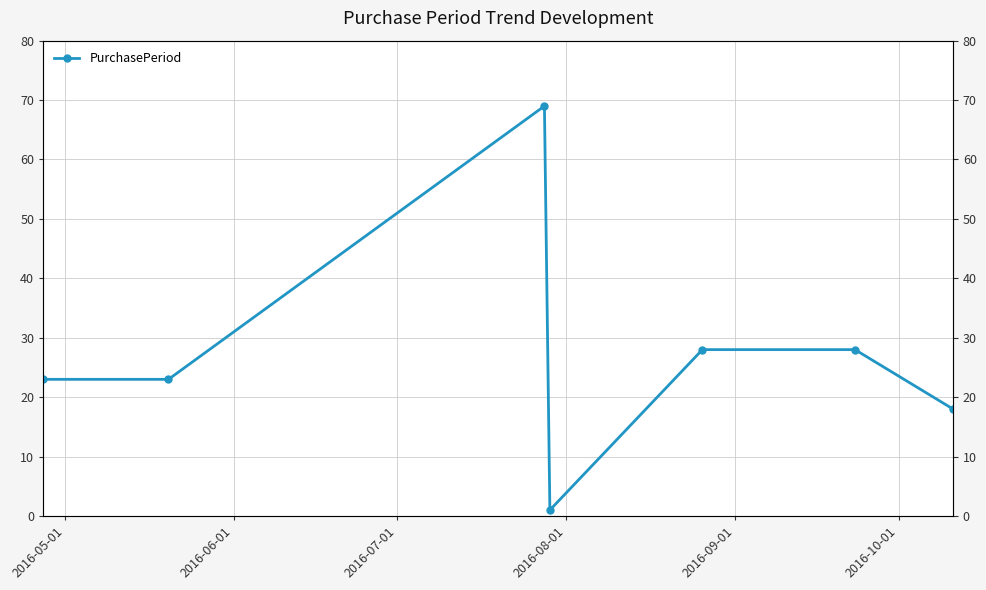

What is the approximate value at 2016-09-01?

28